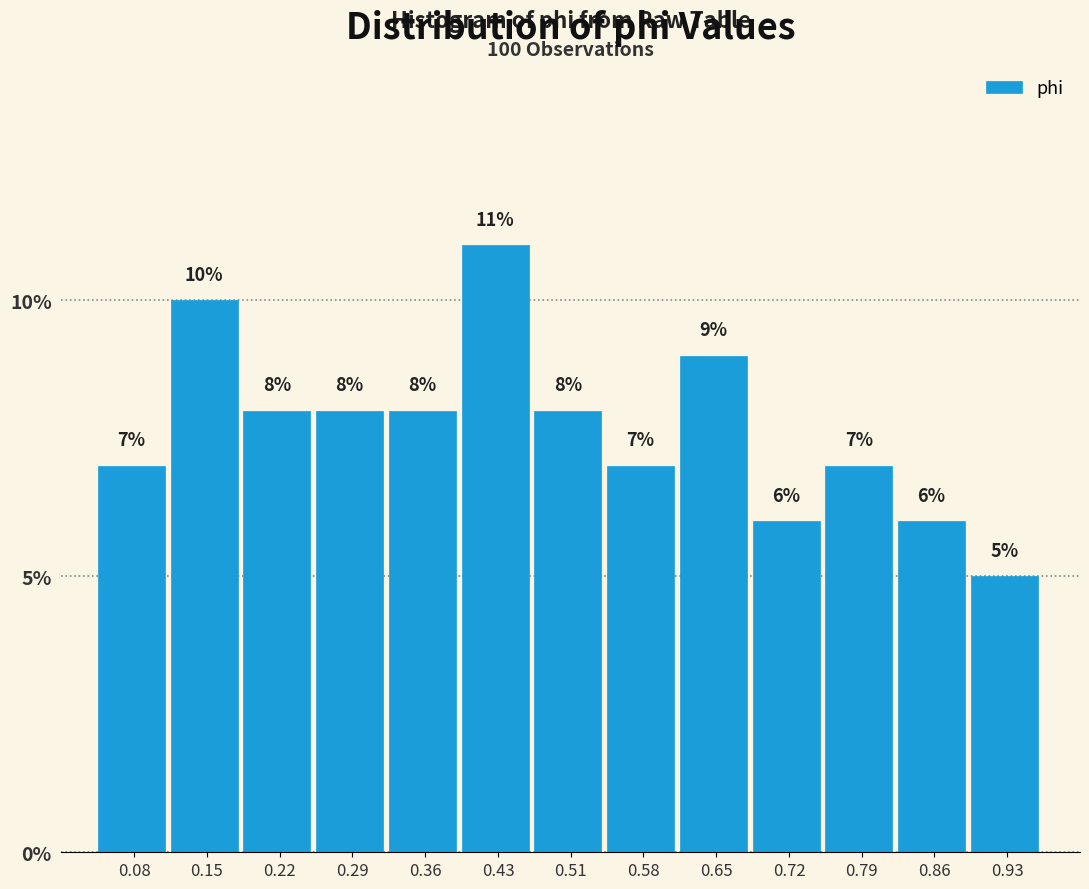

Reading left to right, transcribe this chart: for each bar, give the range it covers on the x-axis and its height. The bar edges are not printed on the chart, so give them approximately, as read against the axis.

0.04 to 0.11: 7
0.11 to 0.18: 10
0.18 to 0.25: 8
0.25 to 0.33: 8
0.33 to 0.40: 8
0.40 to 0.47: 11
0.47 to 0.54: 8
0.54 to 0.61: 7
0.61 to 0.68: 9
0.68 to 0.76: 6
0.76 to 0.83: 7
0.83 to 0.90: 6
0.90 to 0.97: 5